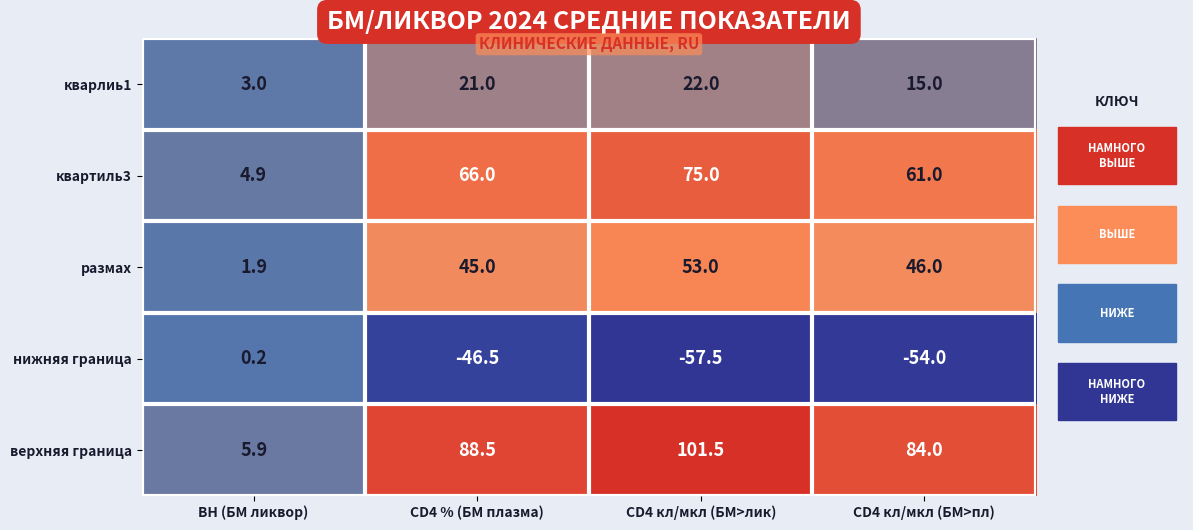

True or false: кварлиь1 has a value of 4.9 at ВН (БМ ликвор).

False